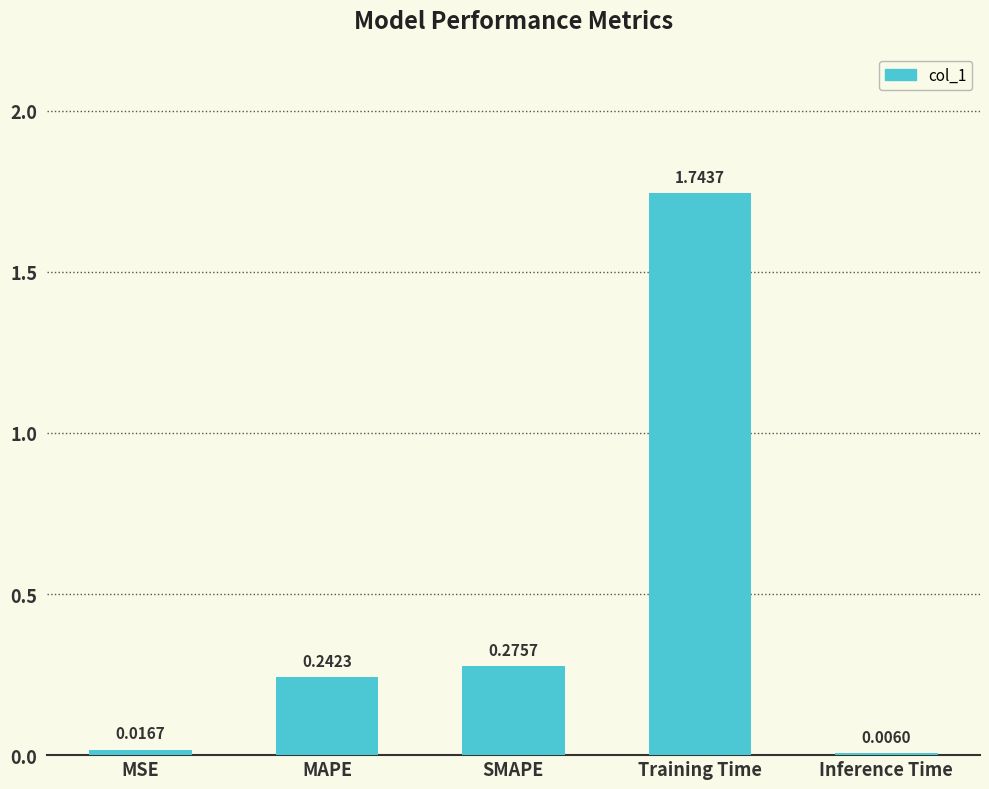

What is the change in value from MSE to Training Time?

+1.7